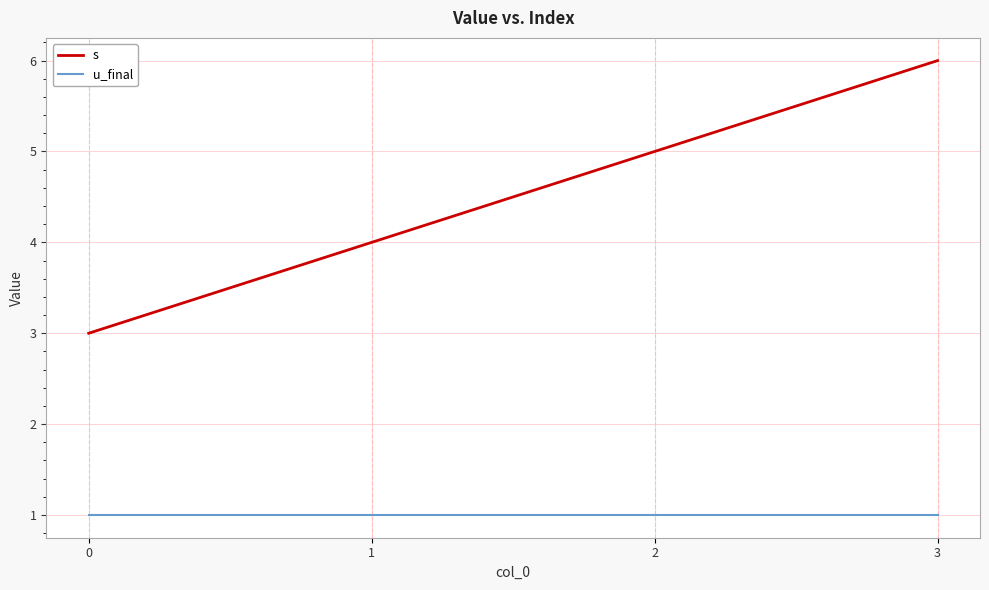

At which category is the sum across all series the highest?

3